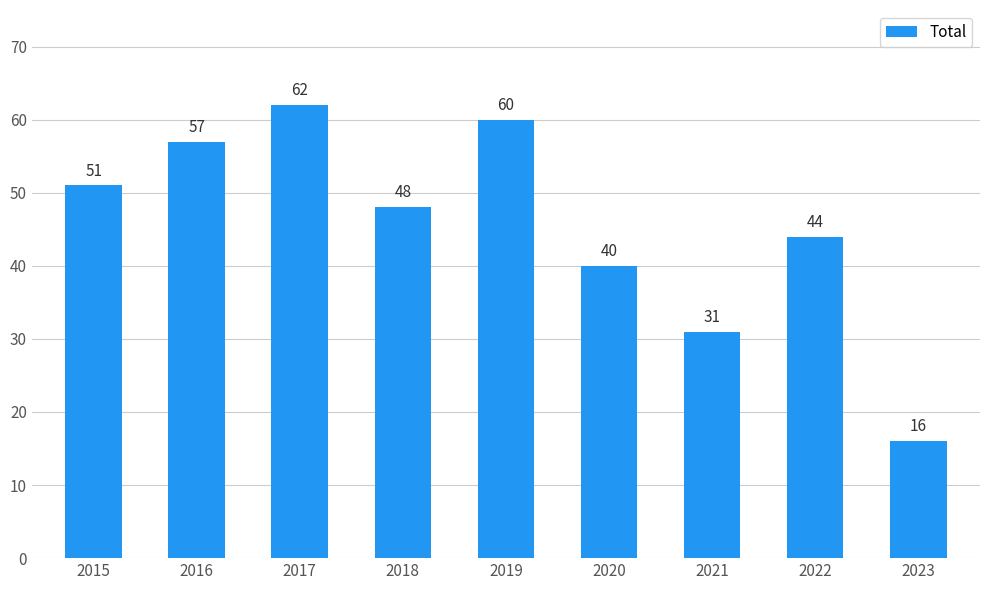

Is it true that the value at 2015 is 51?

True